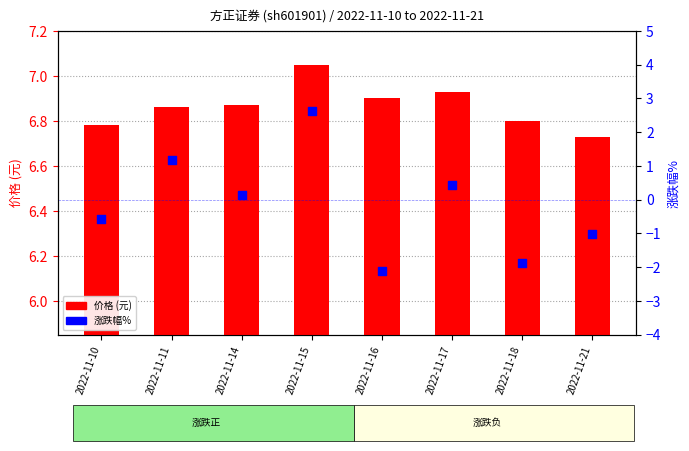

Which series reaches the maximum Y coordinate?

价格